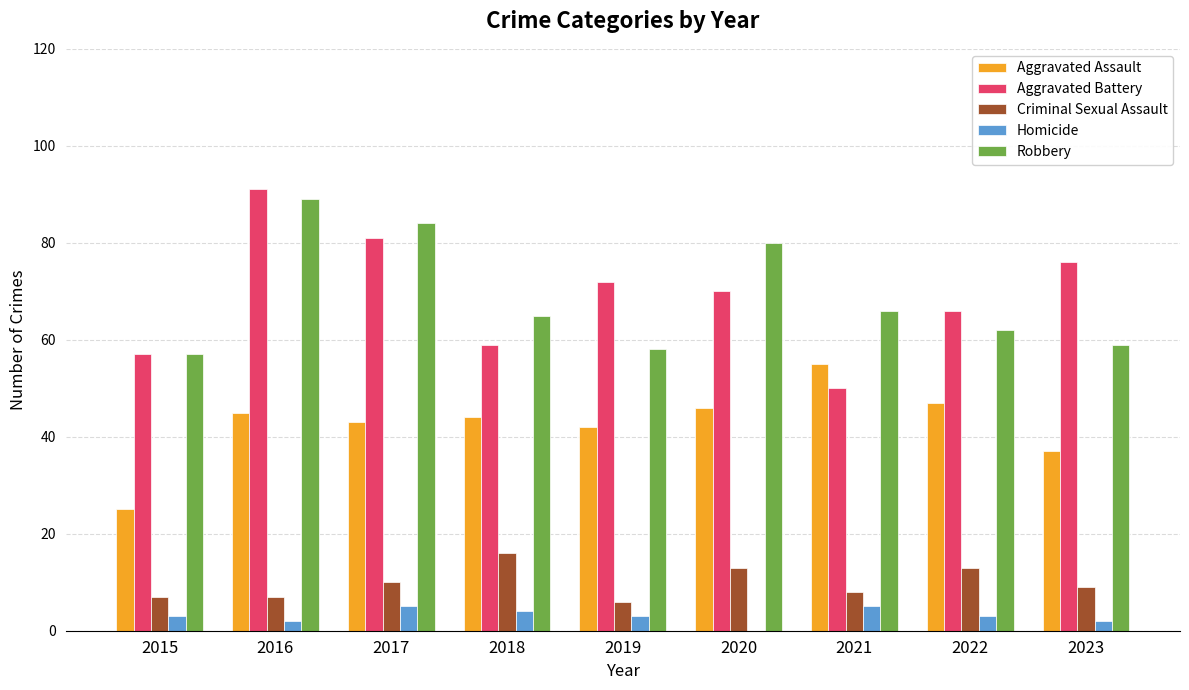

True or false: Robbery has a value of 58 at 2019.

True